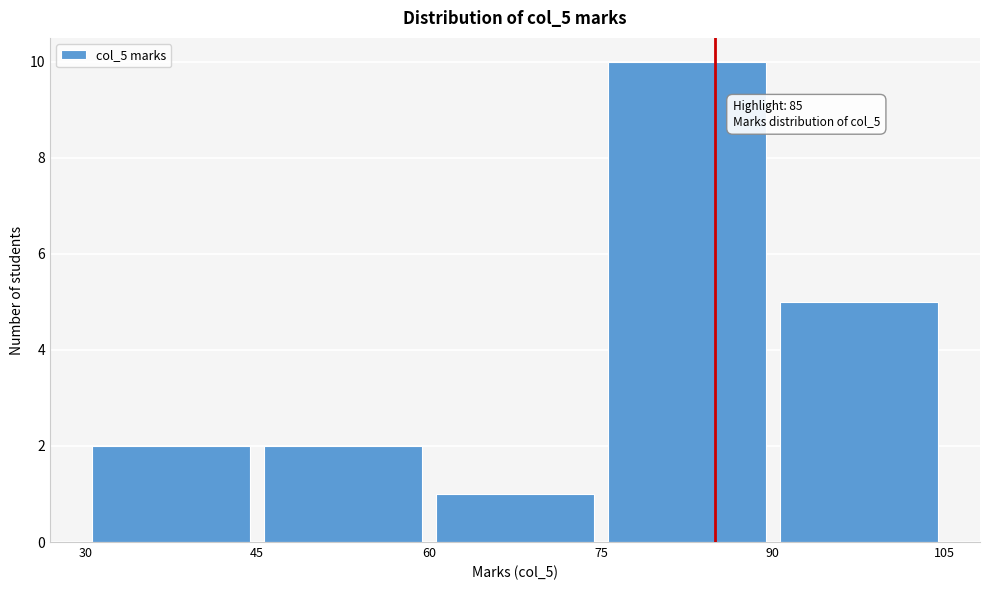

Over which range of the x-axis is the bar tallest?

75 to 90